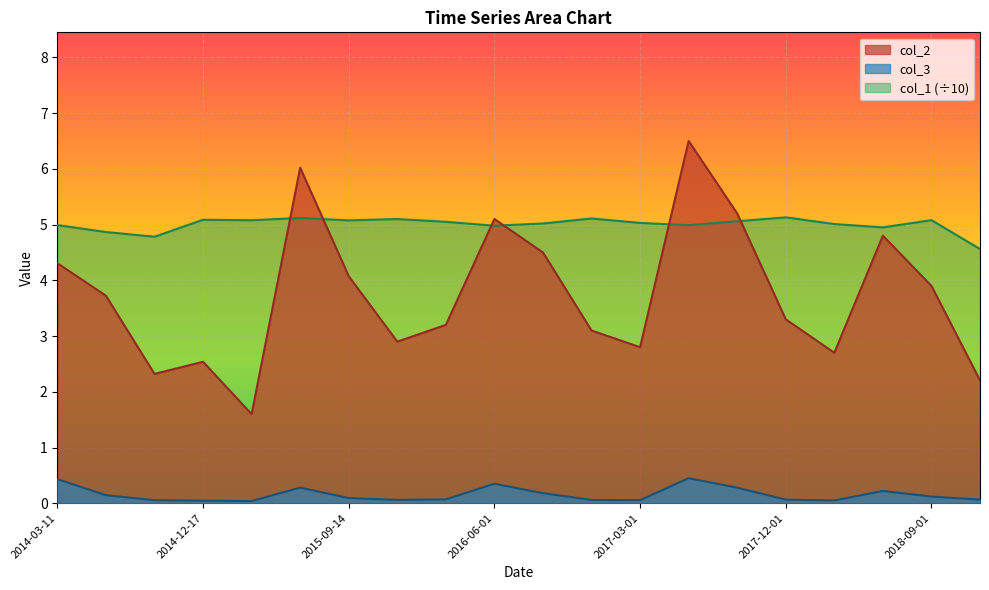

What is the label of the 7th point from the right?

2017-06-01